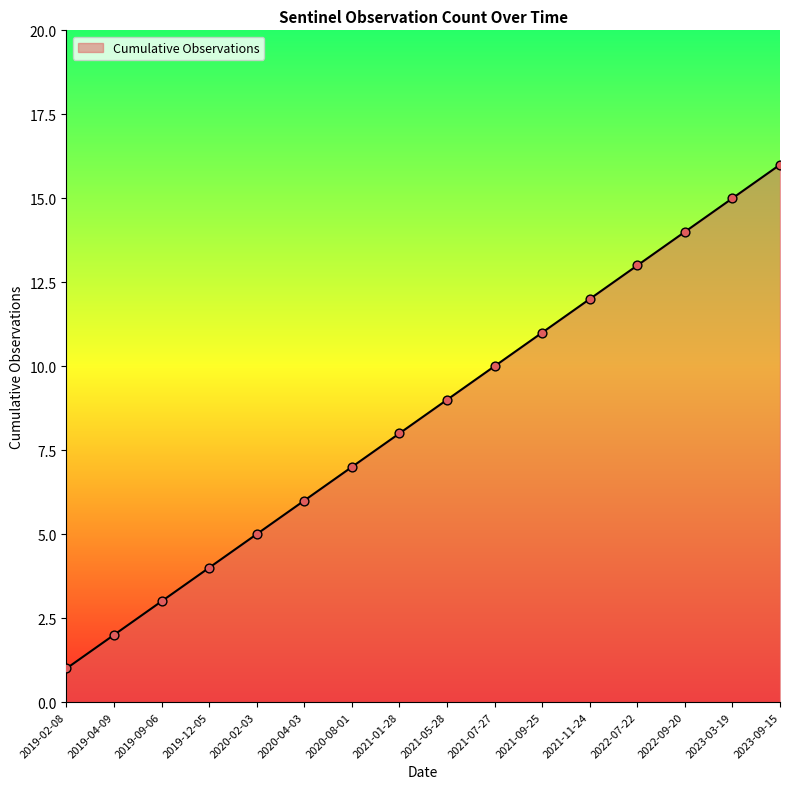

What is the change in value from 2019-04-09 to 2023-09-15?

+14